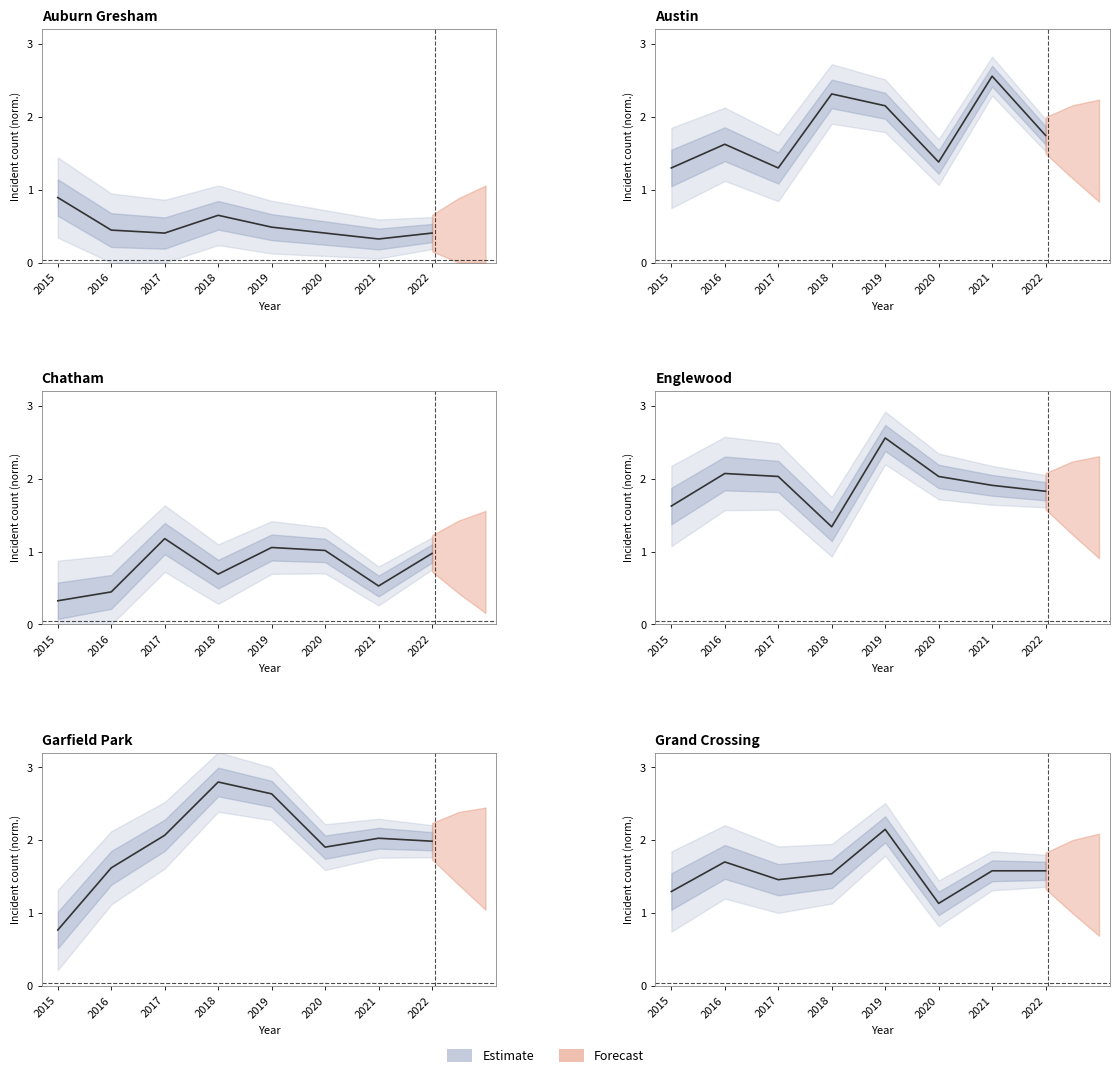

How many interior local valleys does the Chatham series have?

2